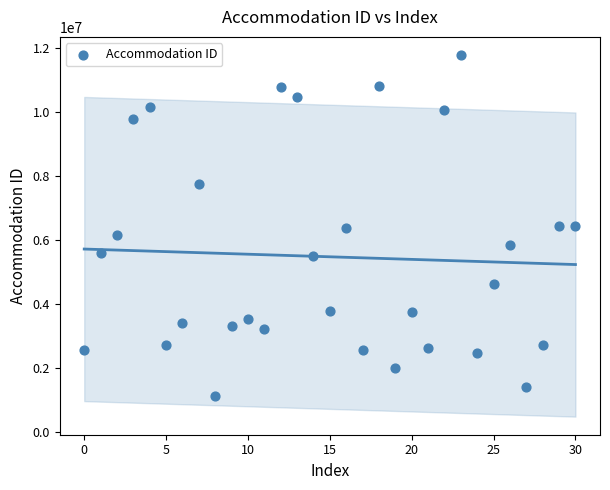

What is the range of Y values (max minus min)?

10647327